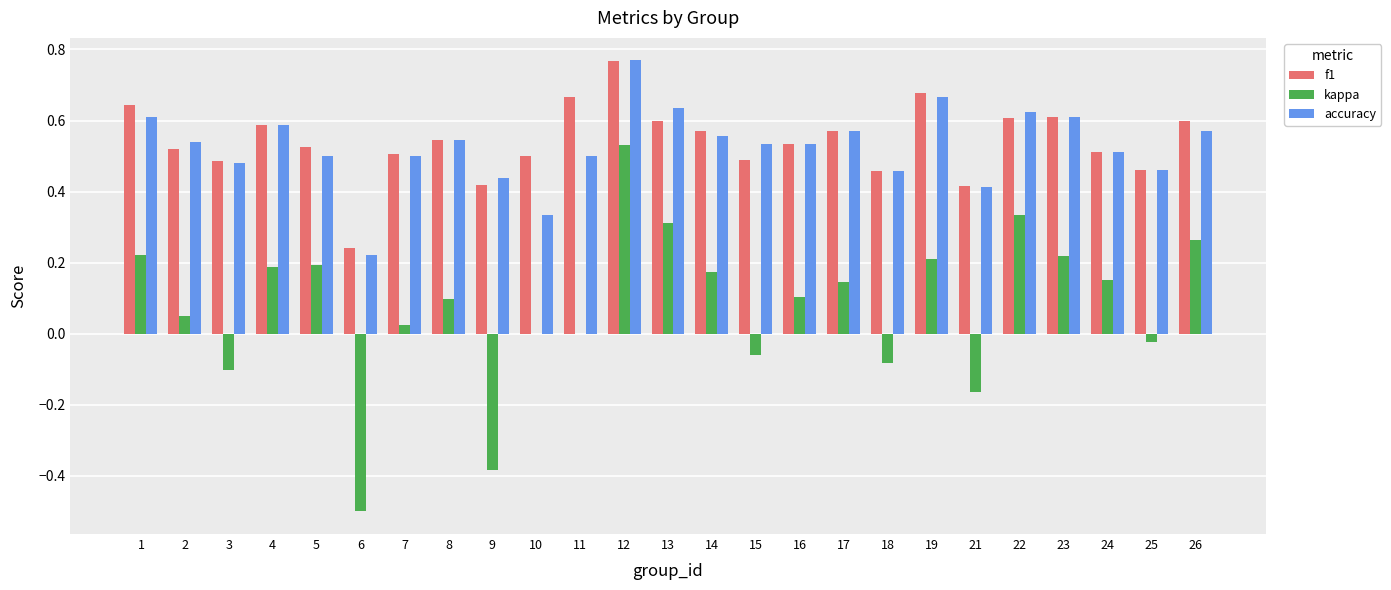

What is the total value across all series at 1?

1.5